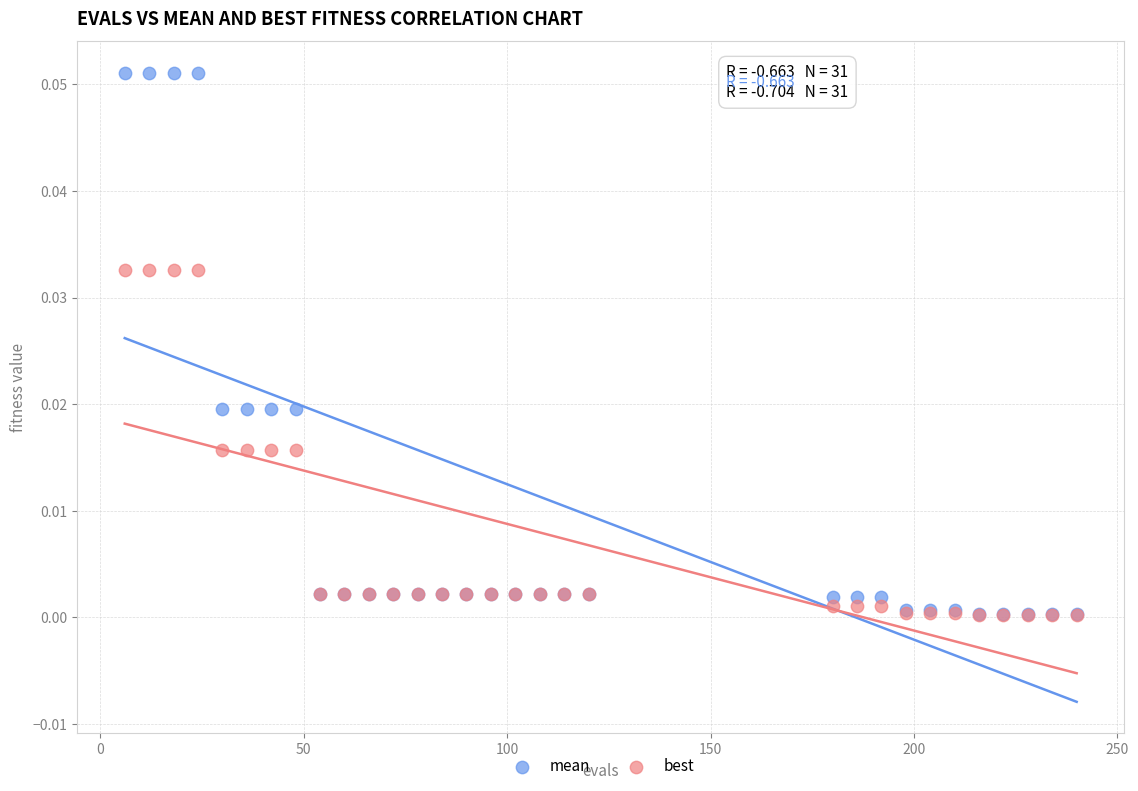

Which series has the widest spread of Y values?

mean